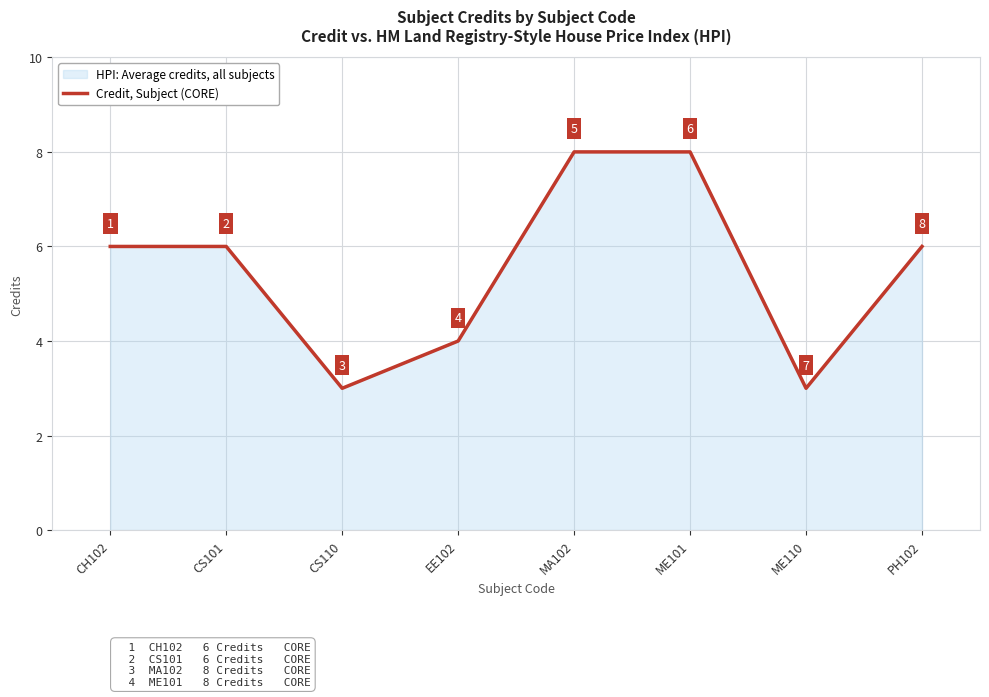

What is the sum of all values?

44